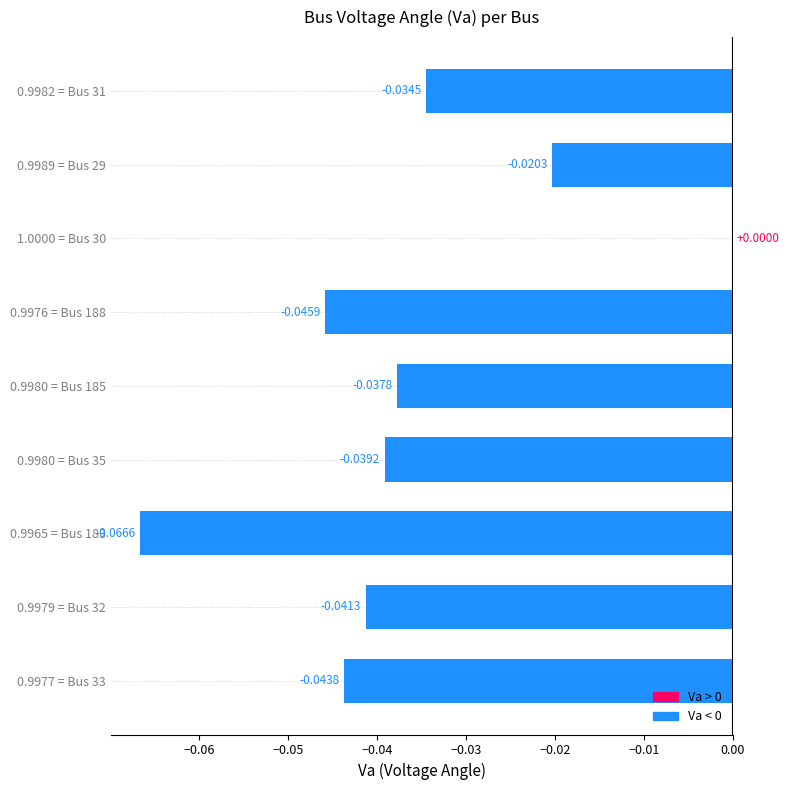

Between 0.9980 = Bus 185 and 1.0000 = Bus 30, which is larger?

1.0000 = Bus 30